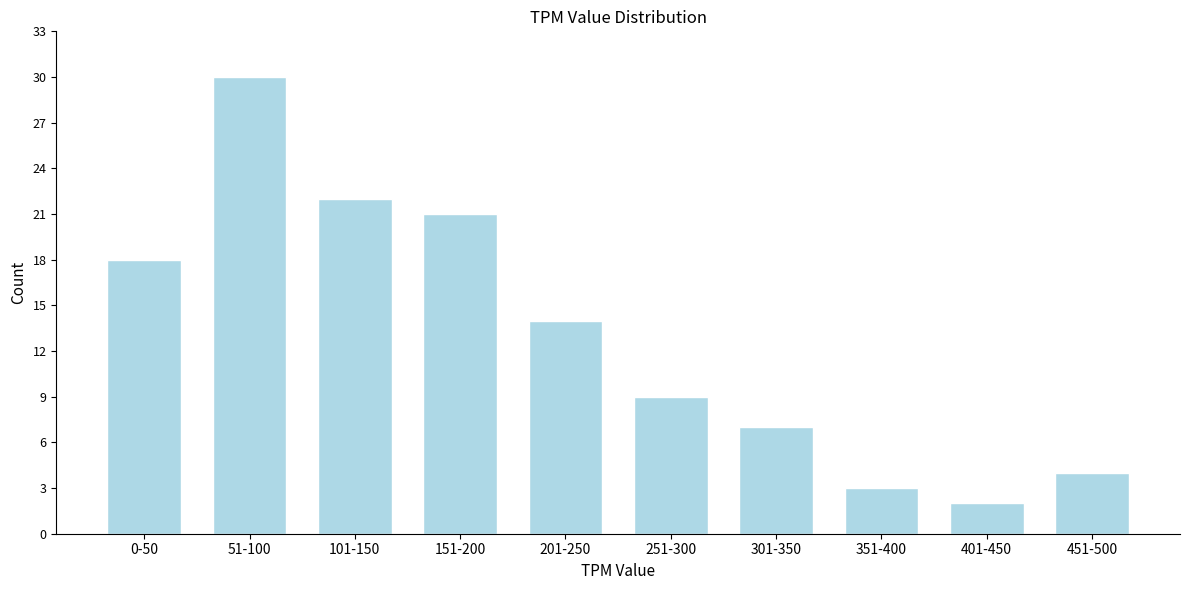

Reading left to right, extract all data points from this chart.

18	30	22	21	14	9	7	3	2	4